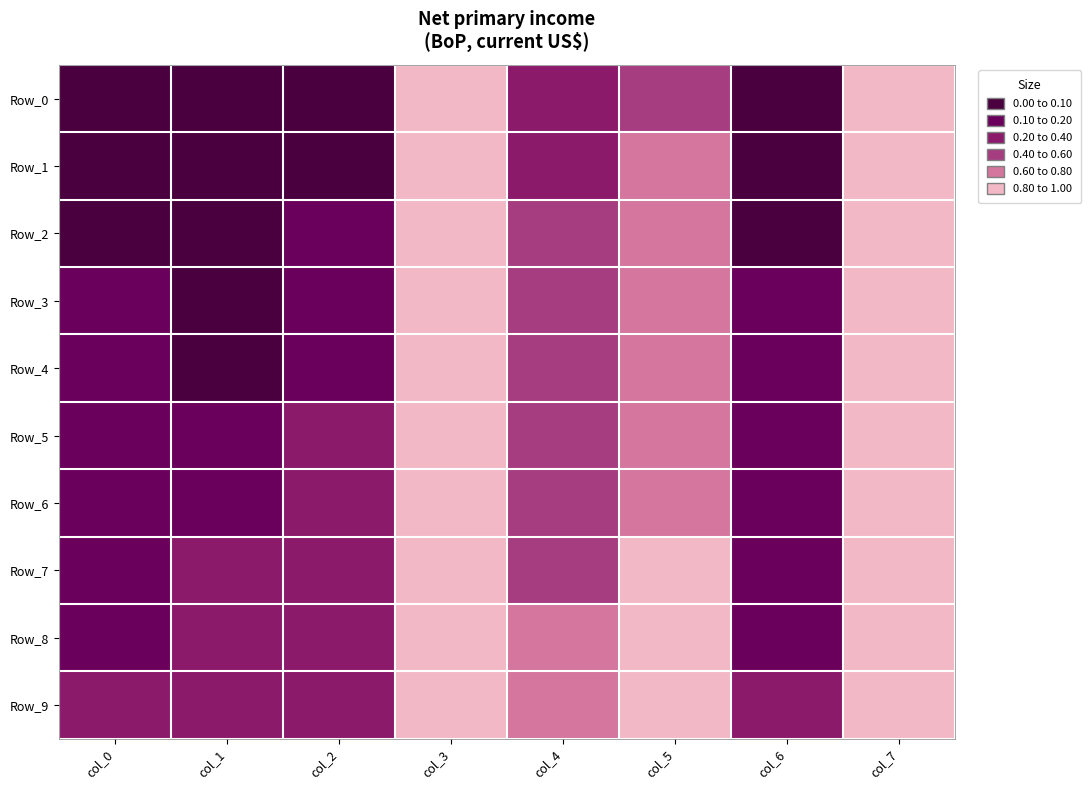

Which series has the largest range (max minus min)?

Row_1